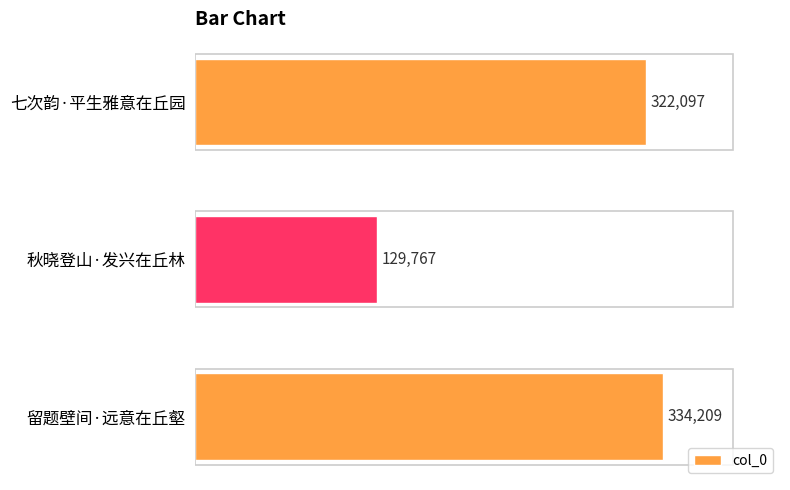

Which has a higher value, 秋晓登山·发兴在丘林 or 留题壁间·远意在丘壑?

留题壁间·远意在丘壑